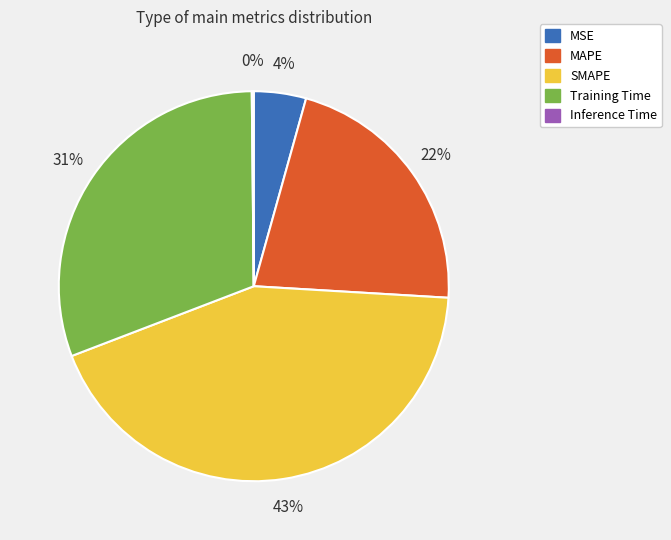

Is the sum of Training Time and SMAPE greater than half?

Yes